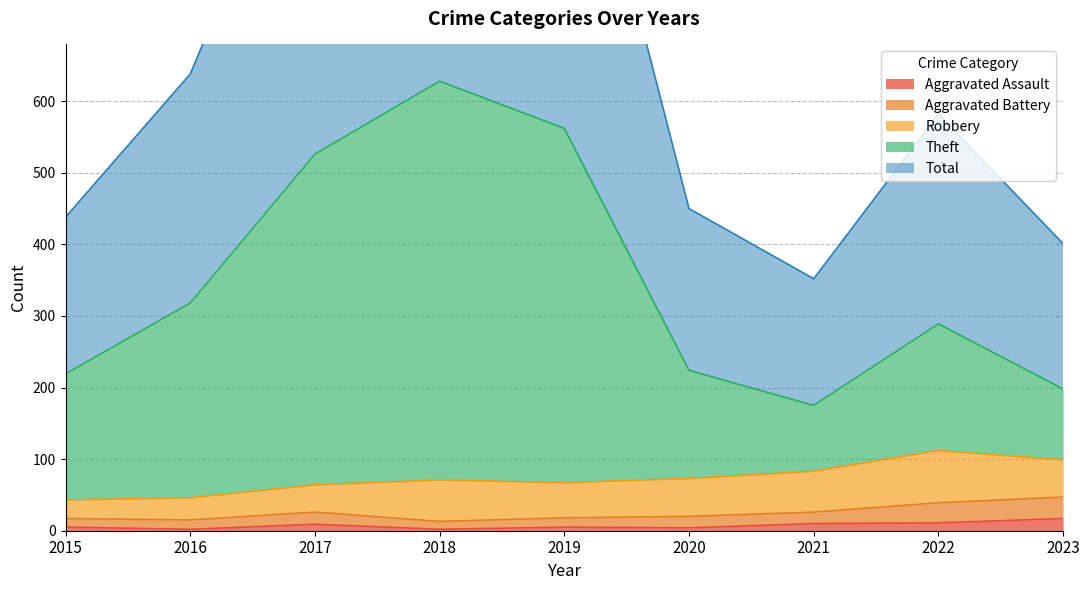

What is the difference between the maximum and minimum values in the Theft series?

453